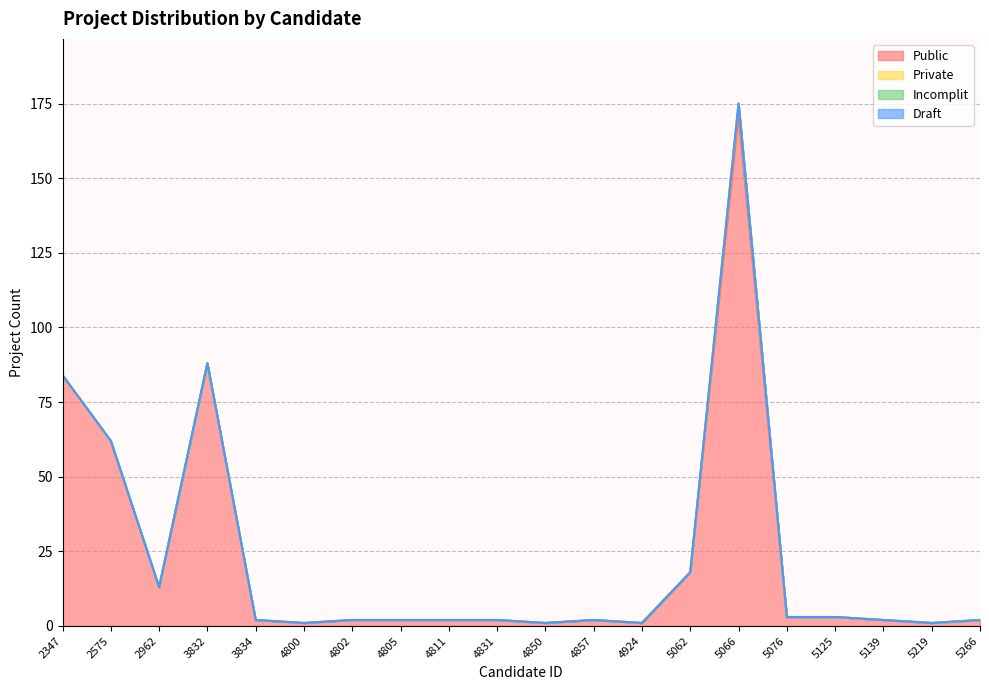

Which series has the largest total across all categories?

Public